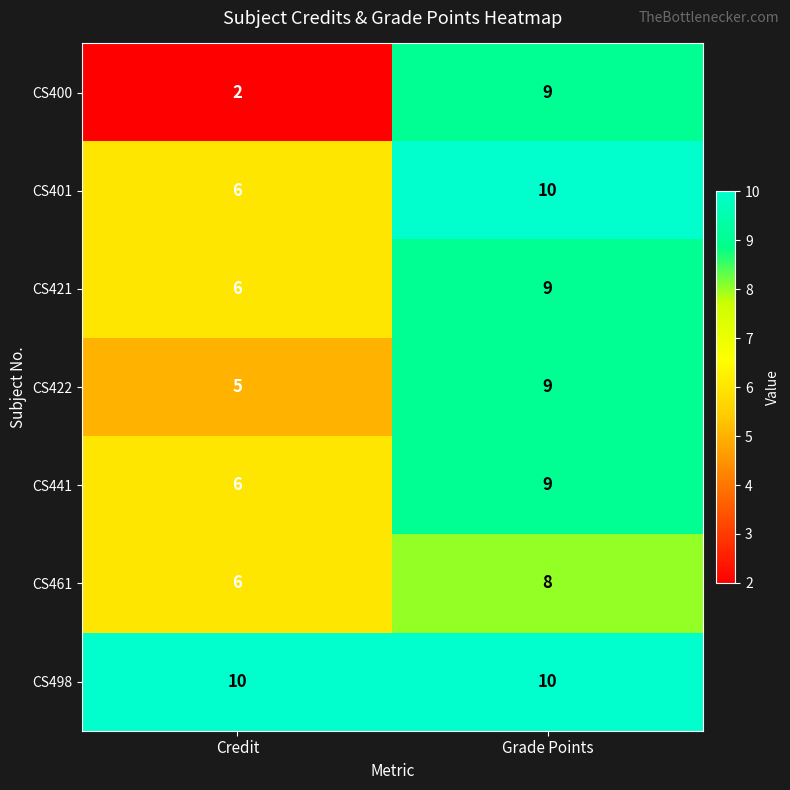

The CS441 series shows 6 at Credit. True or false?

True